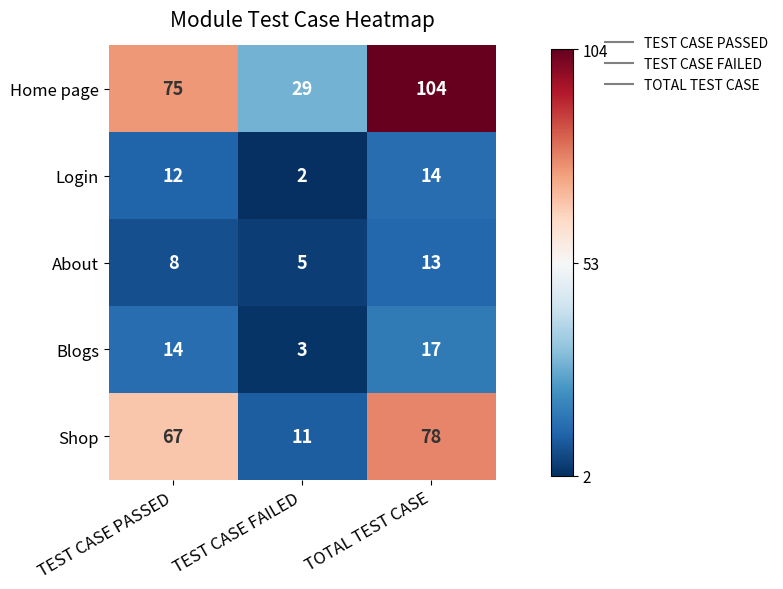

Reading left to right, list all the values displayed in this chart.

Home page: 75	29	104
Login: 12	2	14
About: 8	5	13
Blogs: 14	3	17
Shop: 67	11	78